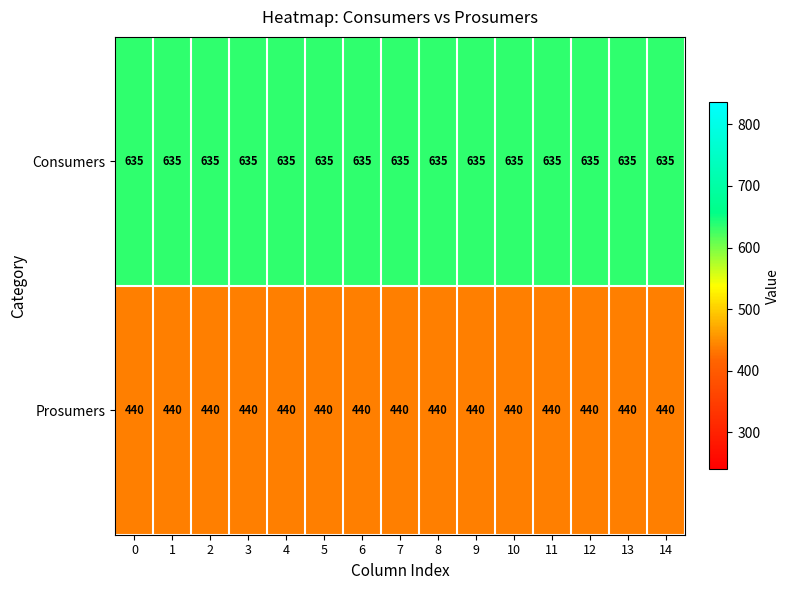

What is the total value across all series at 8?

1075